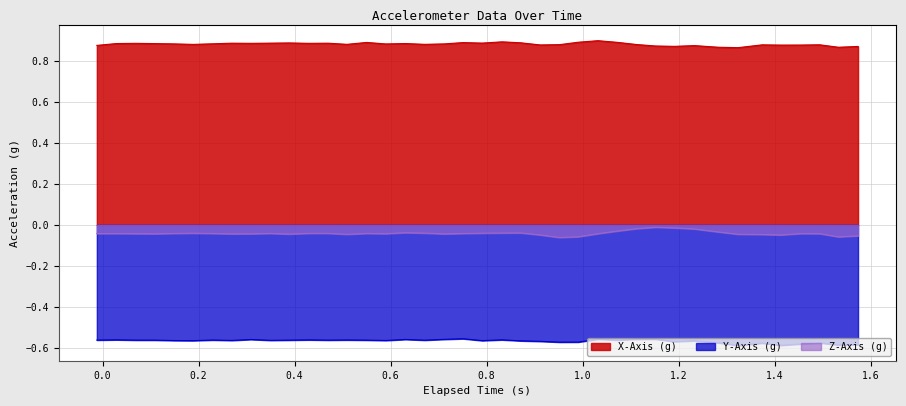

Rank the series by their maximum value, from lowest to highest.

Y-Axis (g), Z-Axis (g), X-Axis (g)